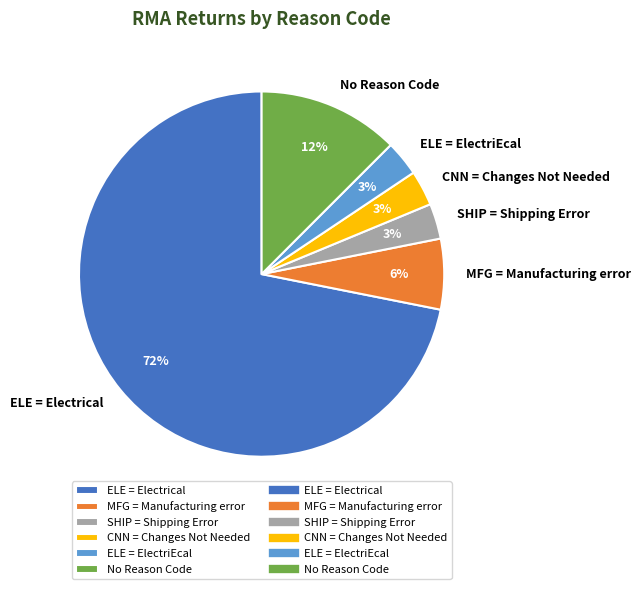

Is it true that SHIP = Shipping Error is 3% of the pie?

True